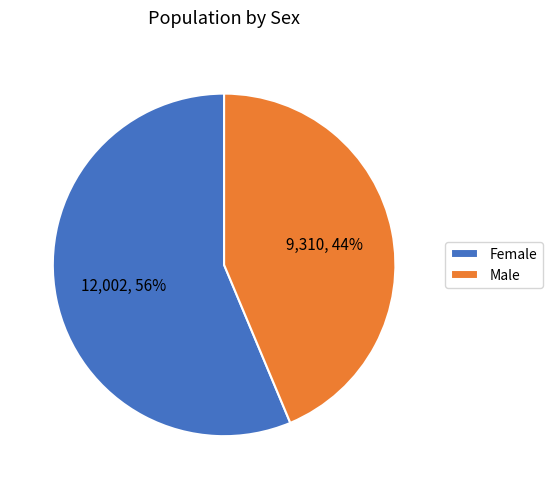

The Male slice represents 55% of the pie. True or false?

False